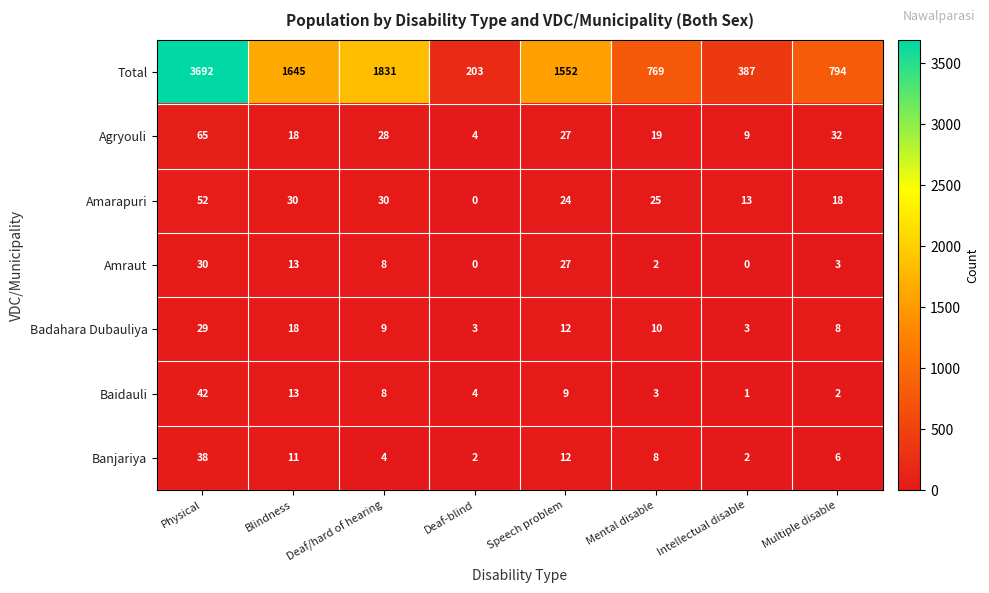

Rank the series at Physical from highest to lowest value.

Total, Agryouli, Amarapuri, Baidauli, Banjariya, Amraut, Badahara Dubauliya